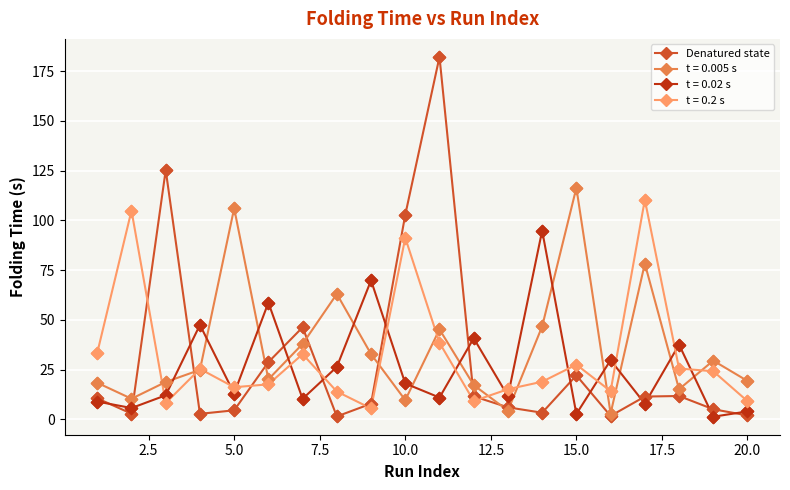

Which series has the largest range (max minus min)?

Denatured state